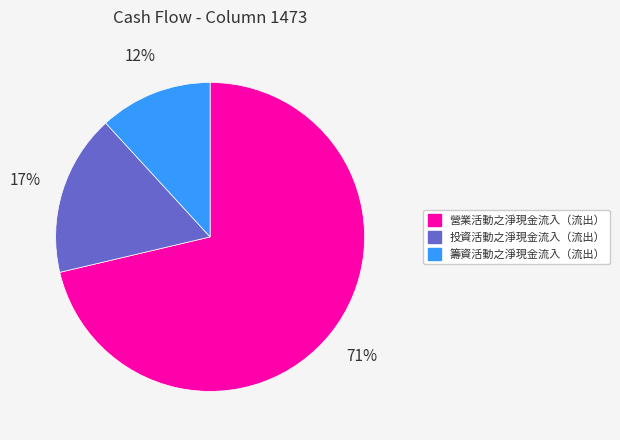

Is the sum of 籌資活動之淨現金流入（流出） and 投資活動之淨現金流入（流出） greater than half?

No